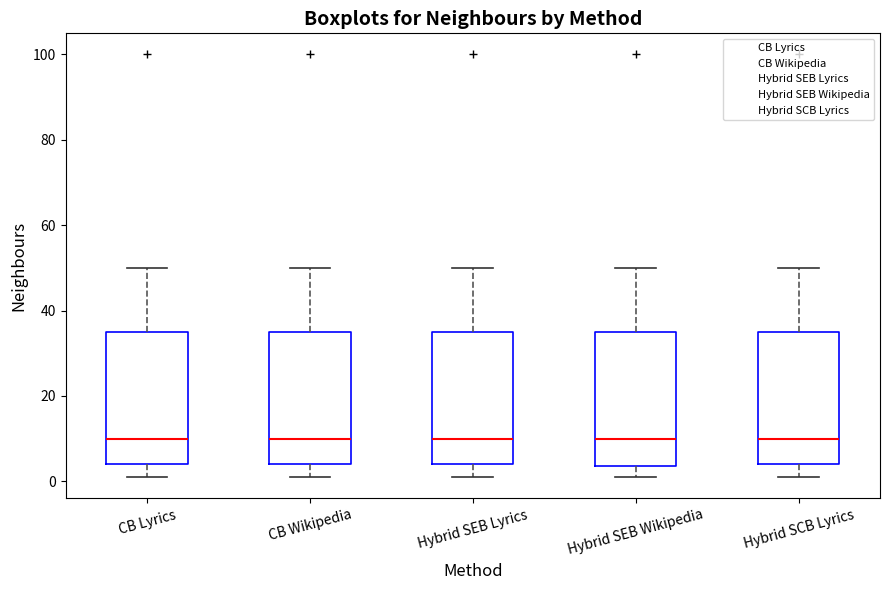

Reading left to right, transcribe this box plot: for each box, give where its median line is, the range the box spans, and where its two whiskers end, as read against the y-axis. The values are not printed on the chart, so give them approximately, as read against the axis.

CB Lyrics: median 10, box 4 to 36, whiskers 2 to 50
CB Wikipedia: median 10, box 4 to 36, whiskers 2 to 50
Hybrid SEB Lyrics: median 10, box 4 to 36, whiskers 2 to 50
Hybrid SEB Wikipedia: median 10, box 4 to 36, whiskers 2 to 50
Hybrid SCB Lyrics: median 10, box 4 to 36, whiskers 2 to 50